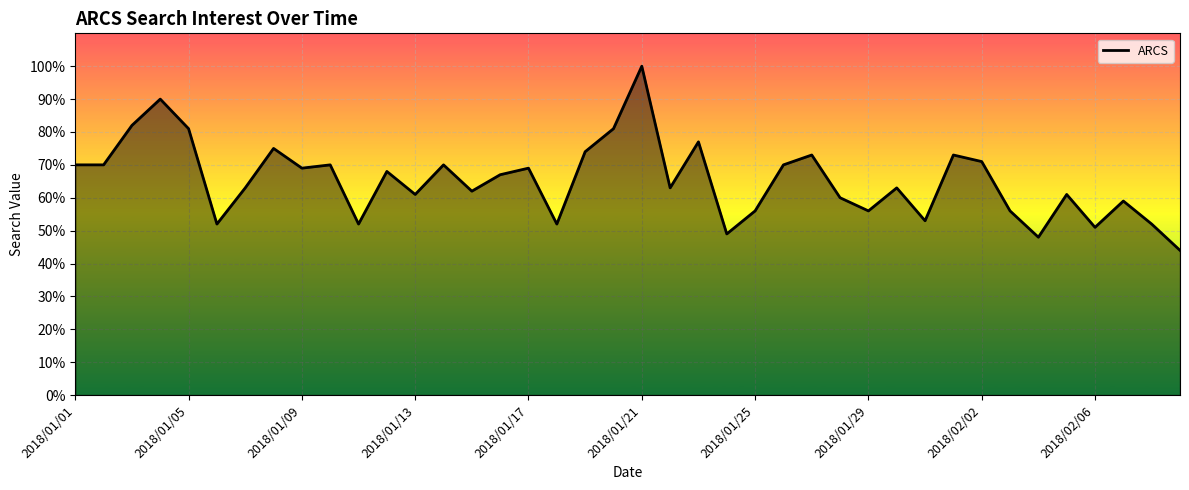

What is the difference between the maximum and minimum values?

56